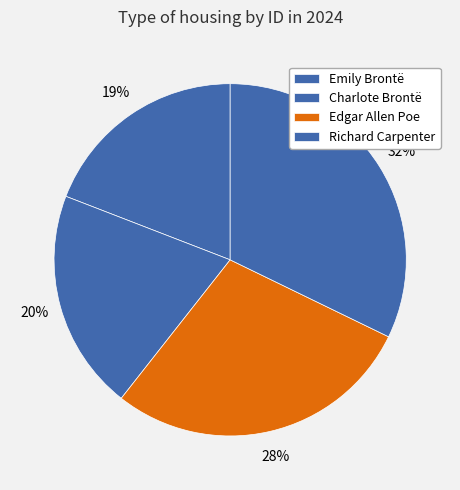

How many segments does this pie chart have?

4